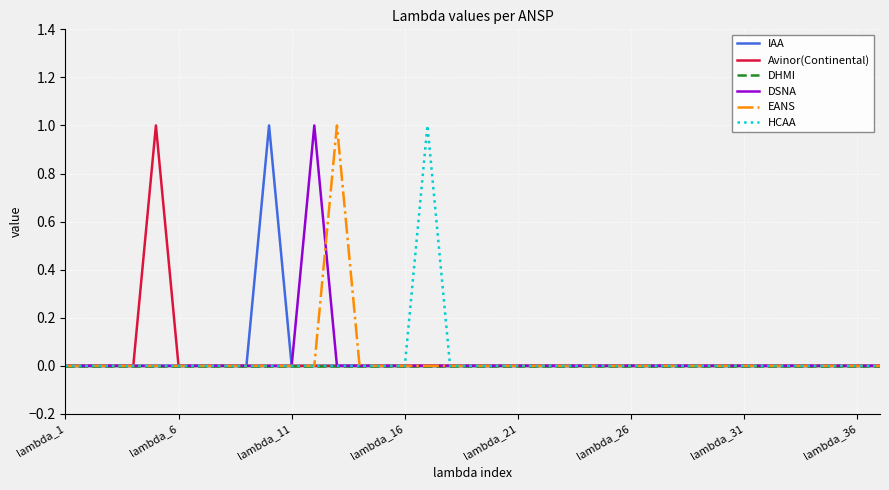

How many lines are shown in the chart?

6